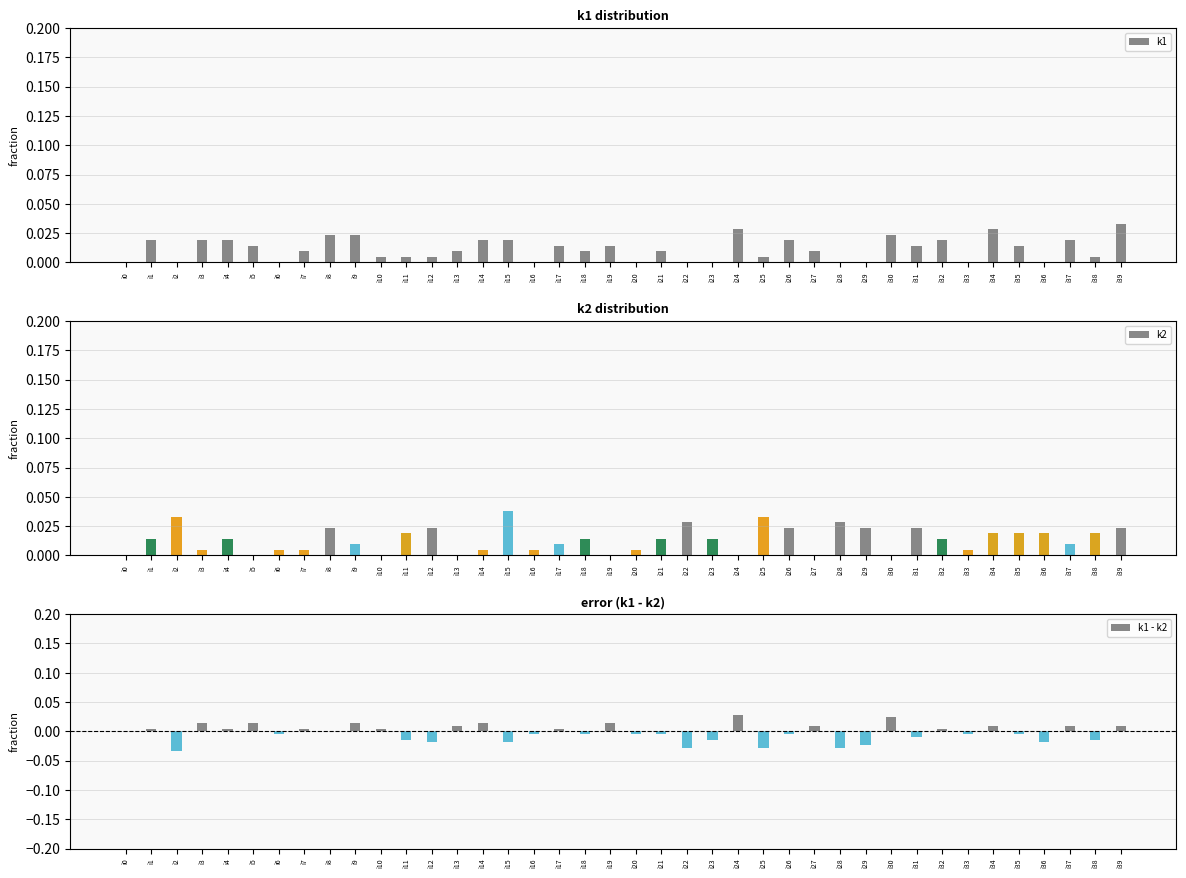

The value of k1 at i16 is 0.0. True or false?

True